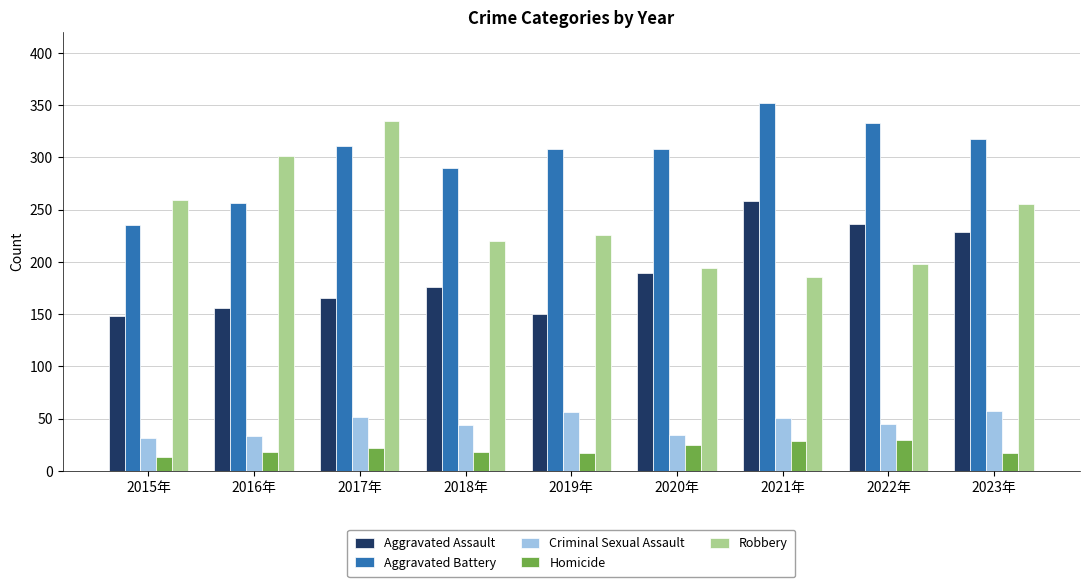

What is the average value of the Aggravated Battery series?

301